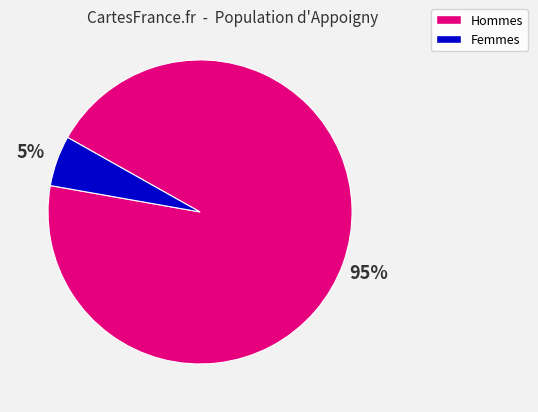

Count the number of slices in the pie.

2